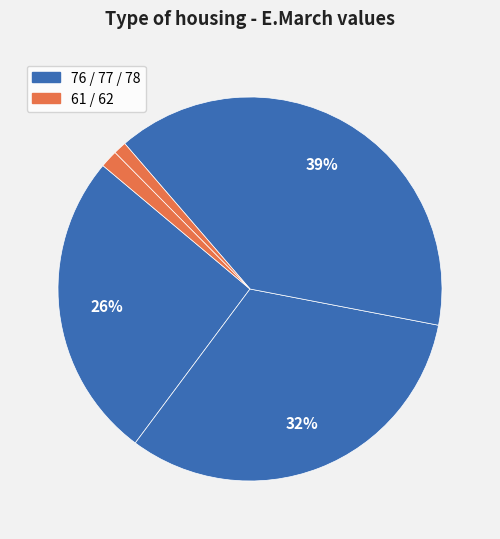

Count the number of slices in the pie.

5